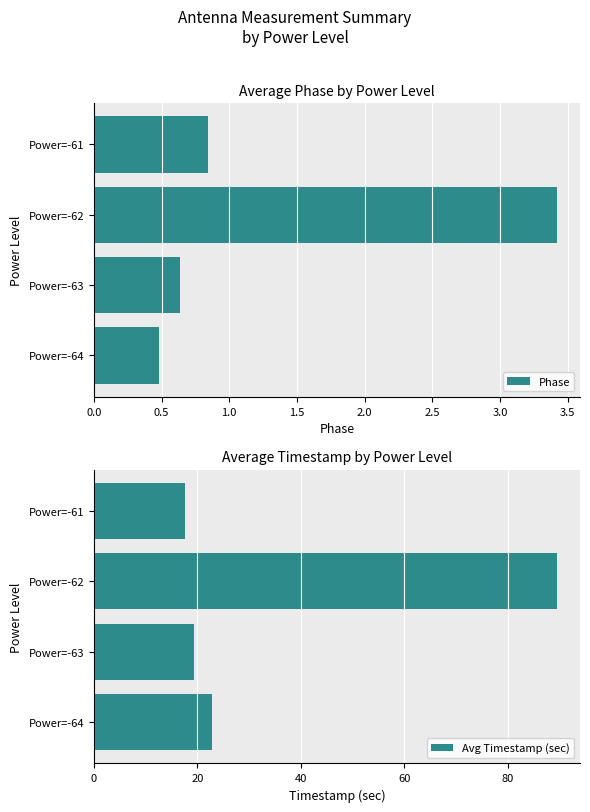

Is it true that Phase equals 0.4 at Power=-63?

False